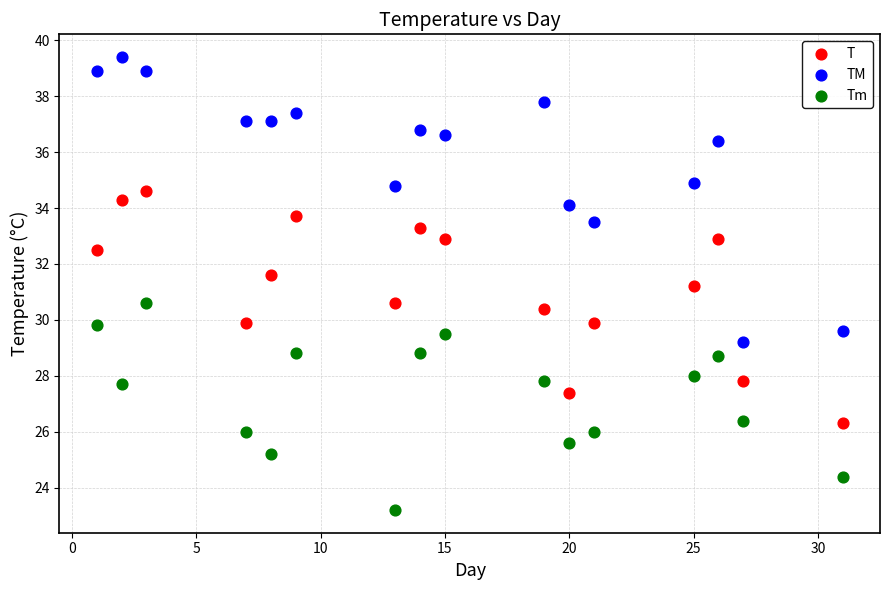

Across all data points, what is the range of X values (max minus min)?

30.0